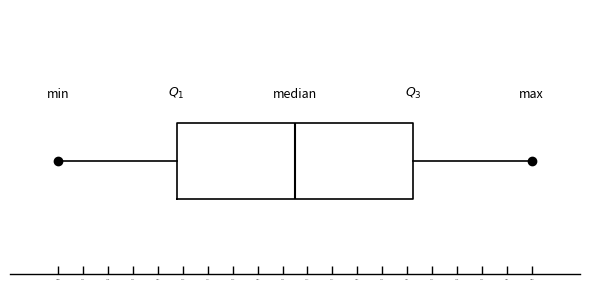

Transcribe this box plot: give where the median line is, the range the box spans, and where the two whiskers end, as read against the x-axis. The values are not printed on the chart, so give them approximately, as read against the axis.

median 44.45, box 43.25 to 45.70, whiskers 42.00 to 46.90